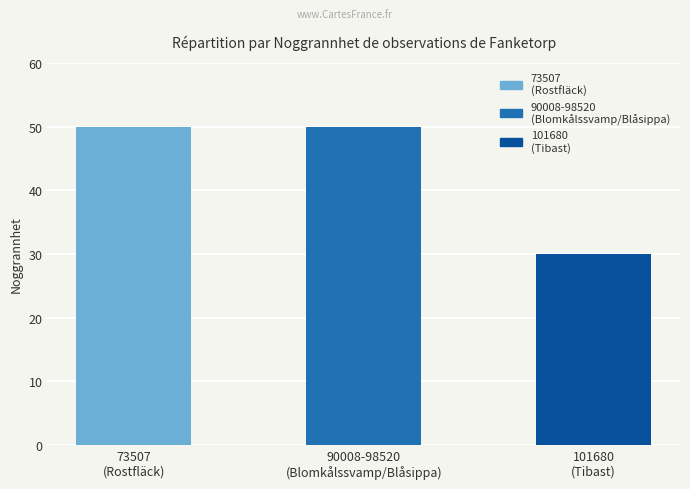

True or false: the data shows 18 at 101680.

False